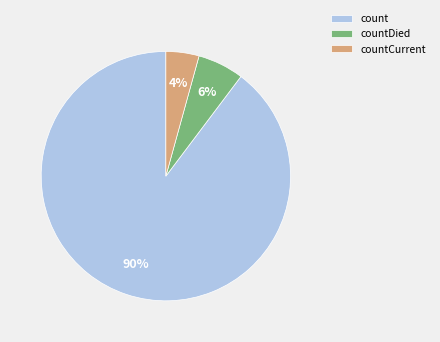

To the nearest percent, what percentage of the pie is count?

90%